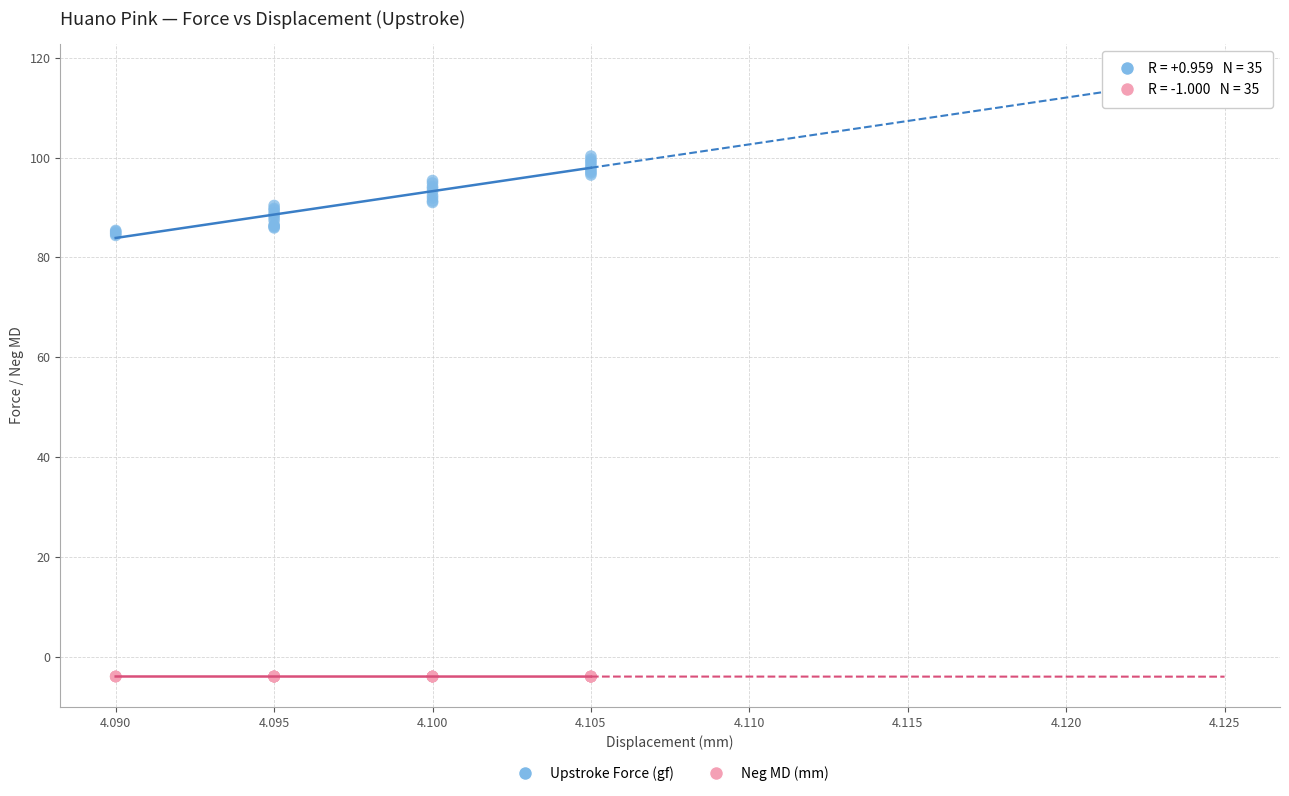

Which series contains the lowest Y value?

Neg MD (mm)